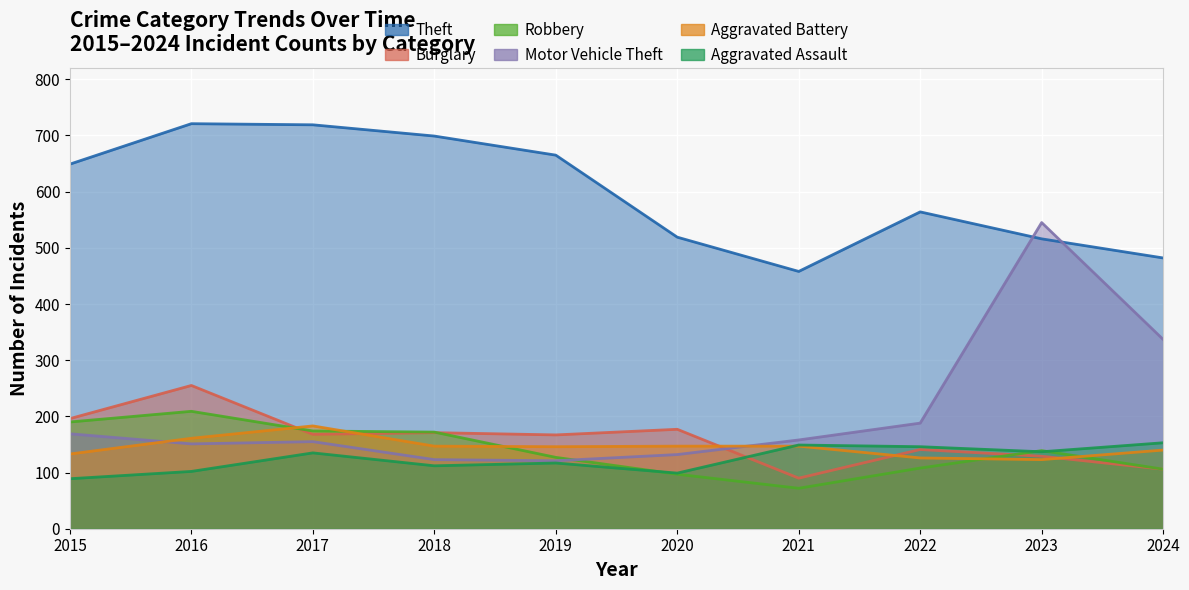

Where is the first local maximum for Burglary?

2016